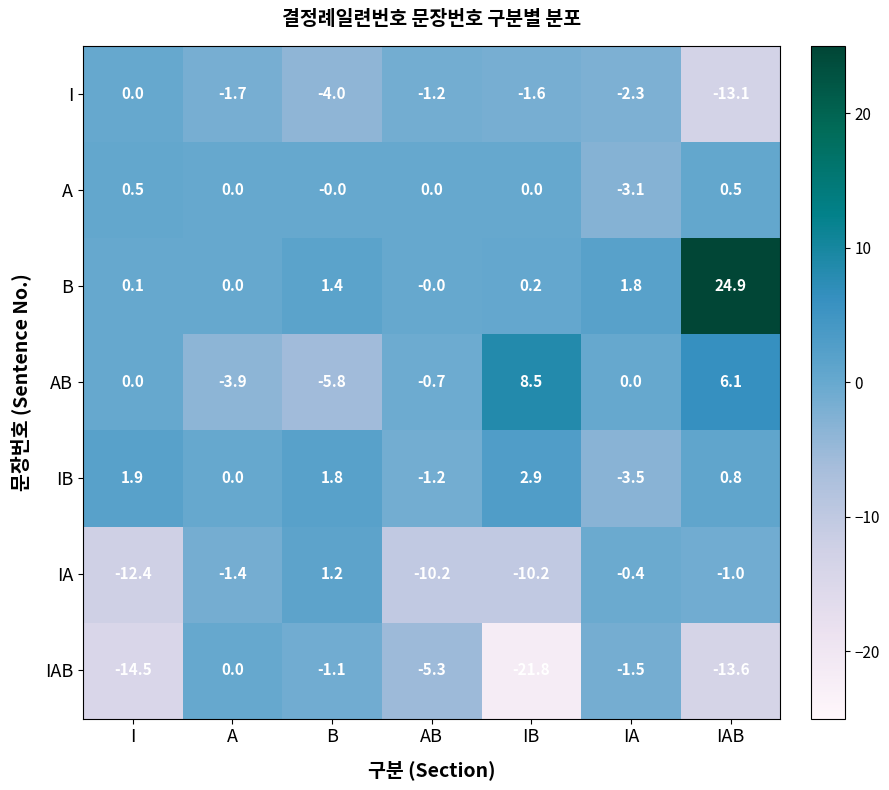

At IAB, list the series in order from largest to smallest.

B, AB, IB, A, IA, I, IAB